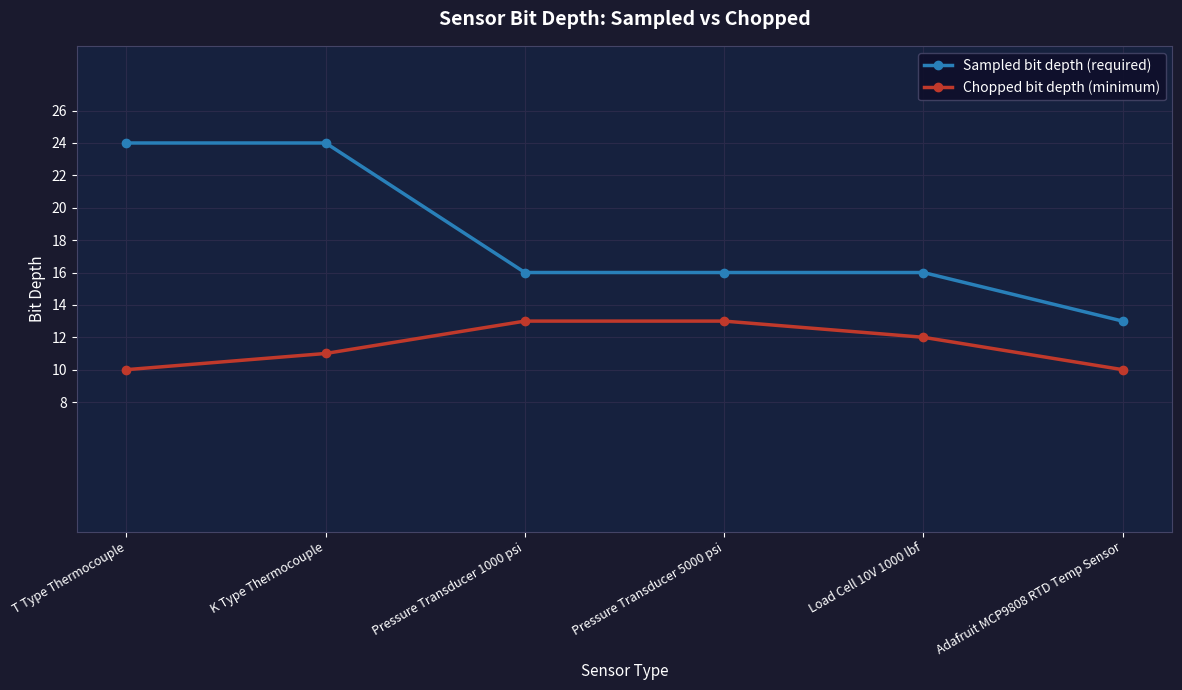

What is the minimum value for Sampled bit depth (required)?

13